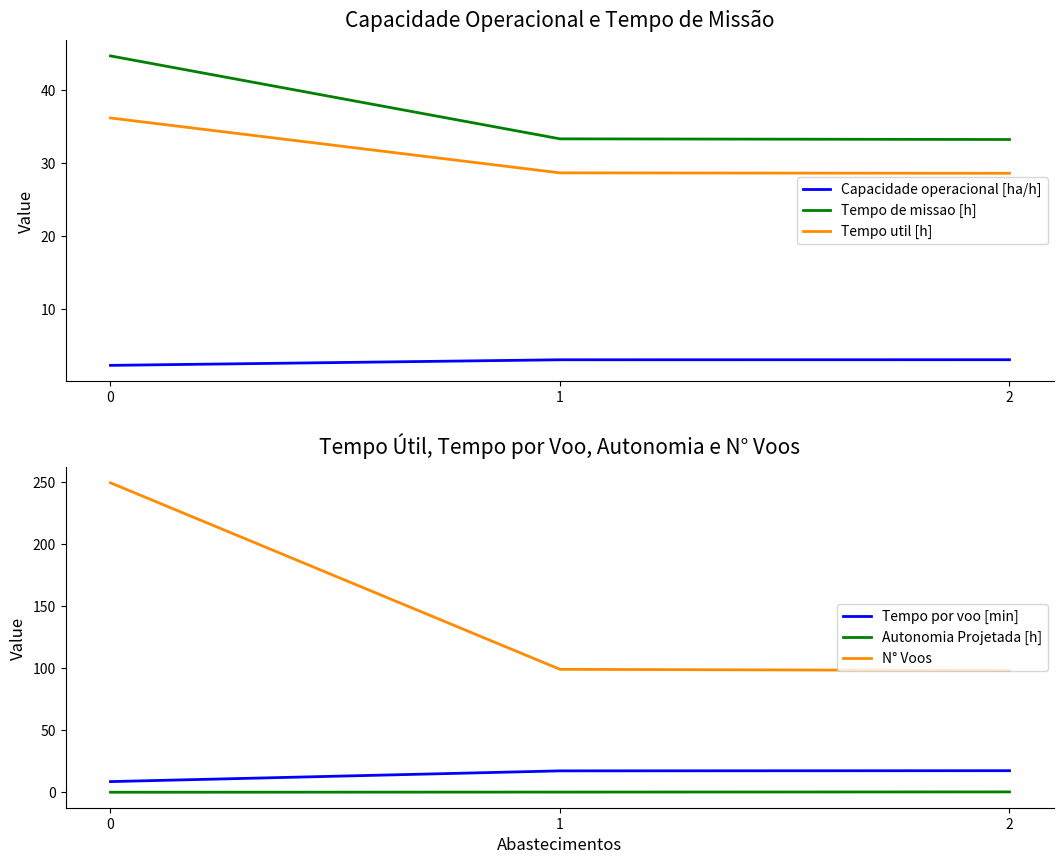

What are all the series names shown in the legend?

Capacidade operacional [ha/h], Tempo de missao [h], Tempo util [h], Tempo por voo [min], Autonomia Projetada [h], N° Voos